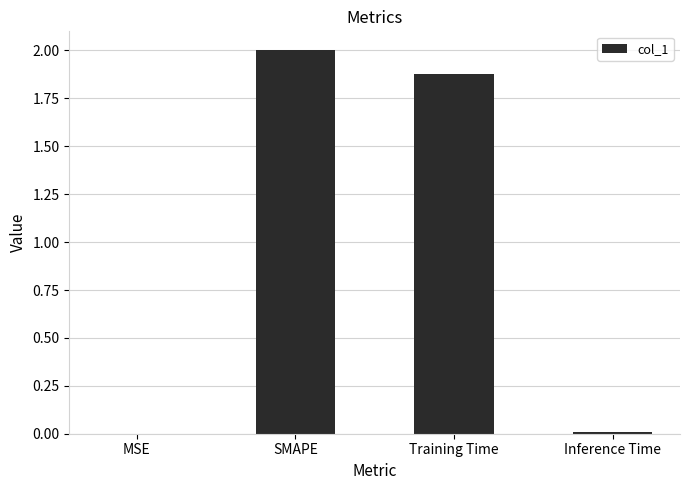

The value at SMAPE is 2.0. True or false?

True